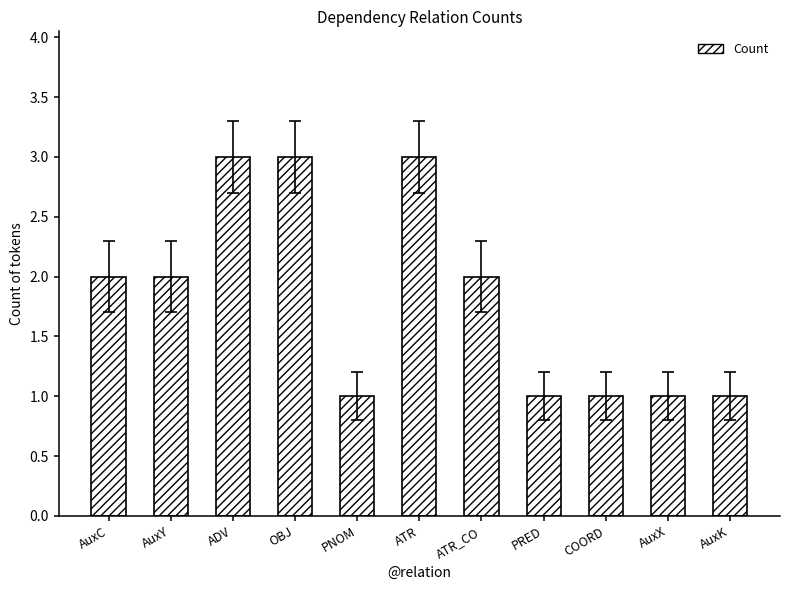

How many bars are there in total?

11